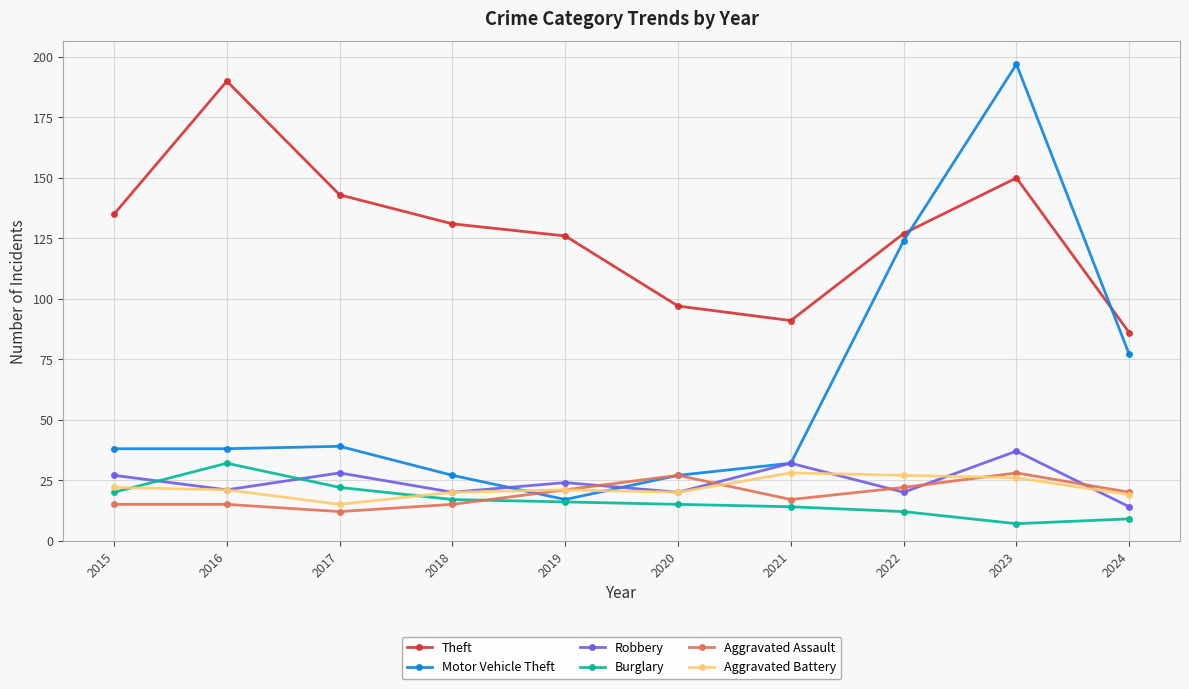

How many data points does each series have?

10